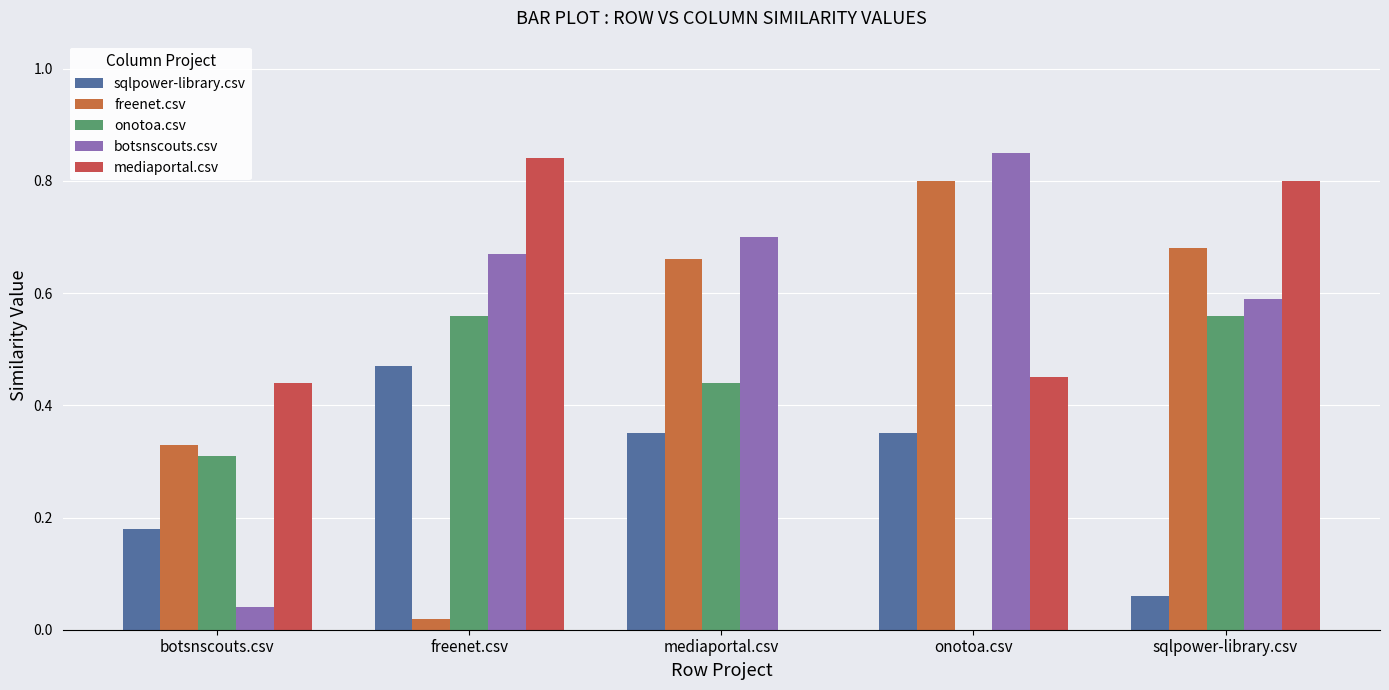

What are all the series names shown in the legend?

sqlpower-library.csv, freenet.csv, onotoa.csv, botsnscouts.csv, mediaportal.csv